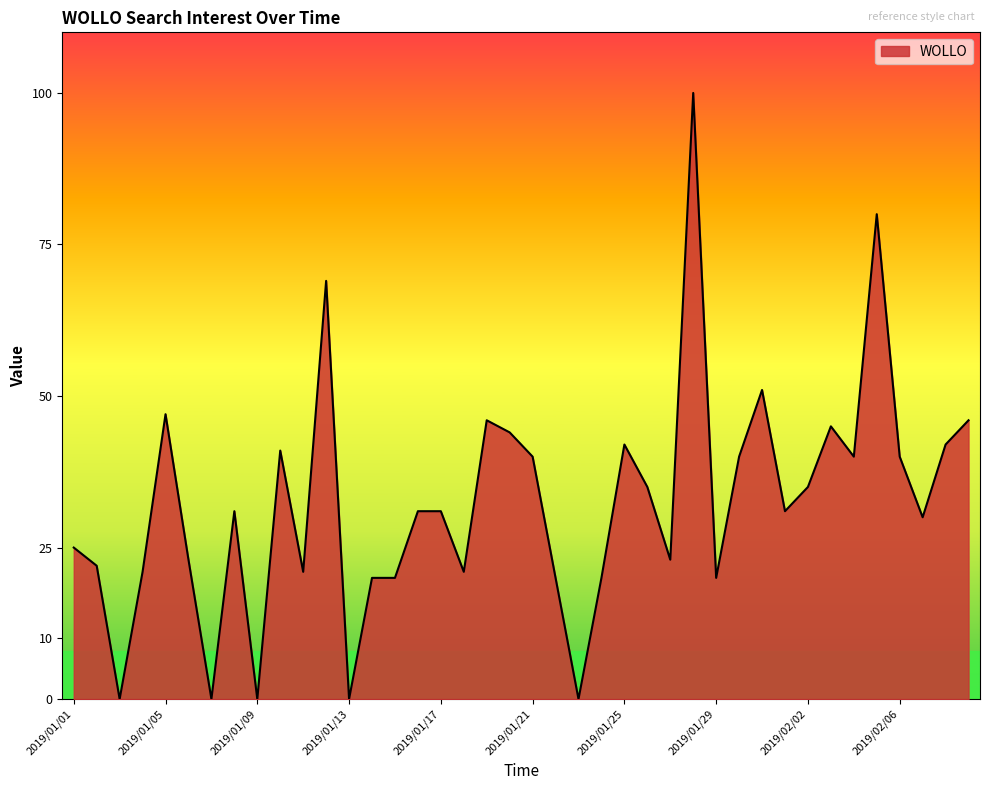

What is the greatest value displayed?

100